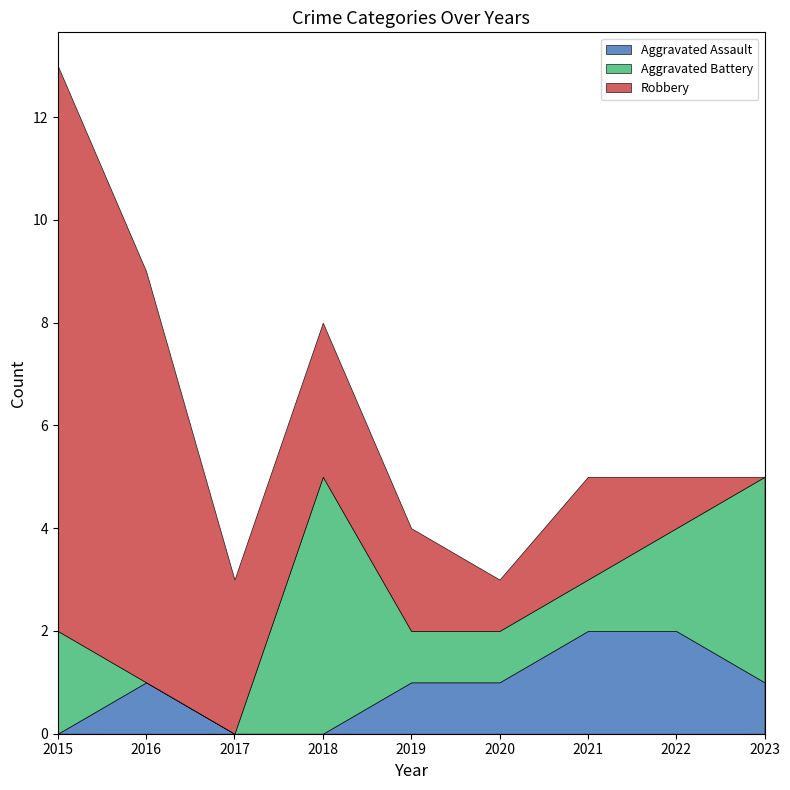

True or false: Aggravated Battery has a value of 1 at 2021.

True